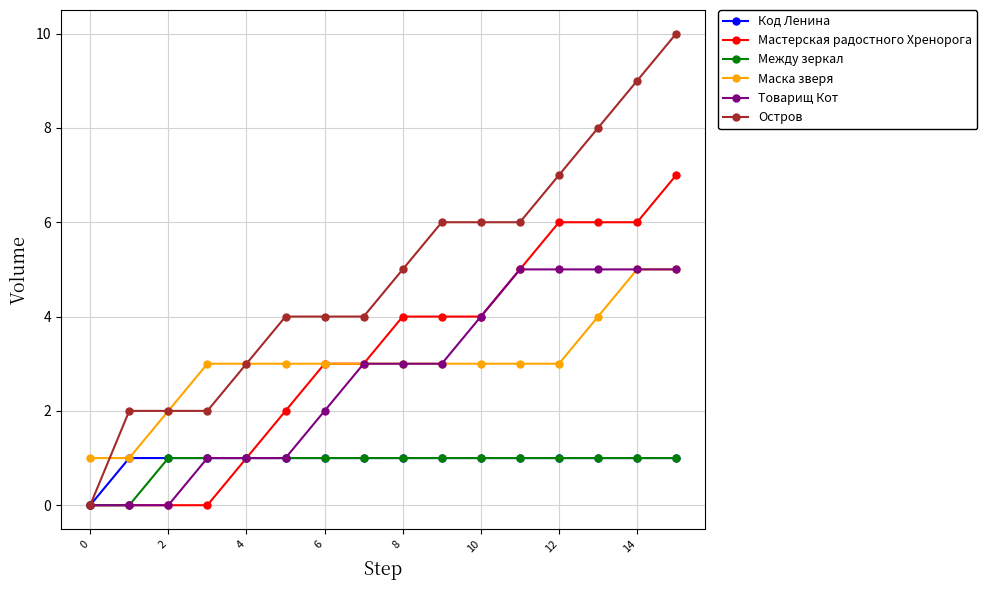

What are all the series names shown in the legend?

Код Ленина, Мастерская радостного Хренорога, Между зеркал, Маска зверя, Товарищ Кот, Остров